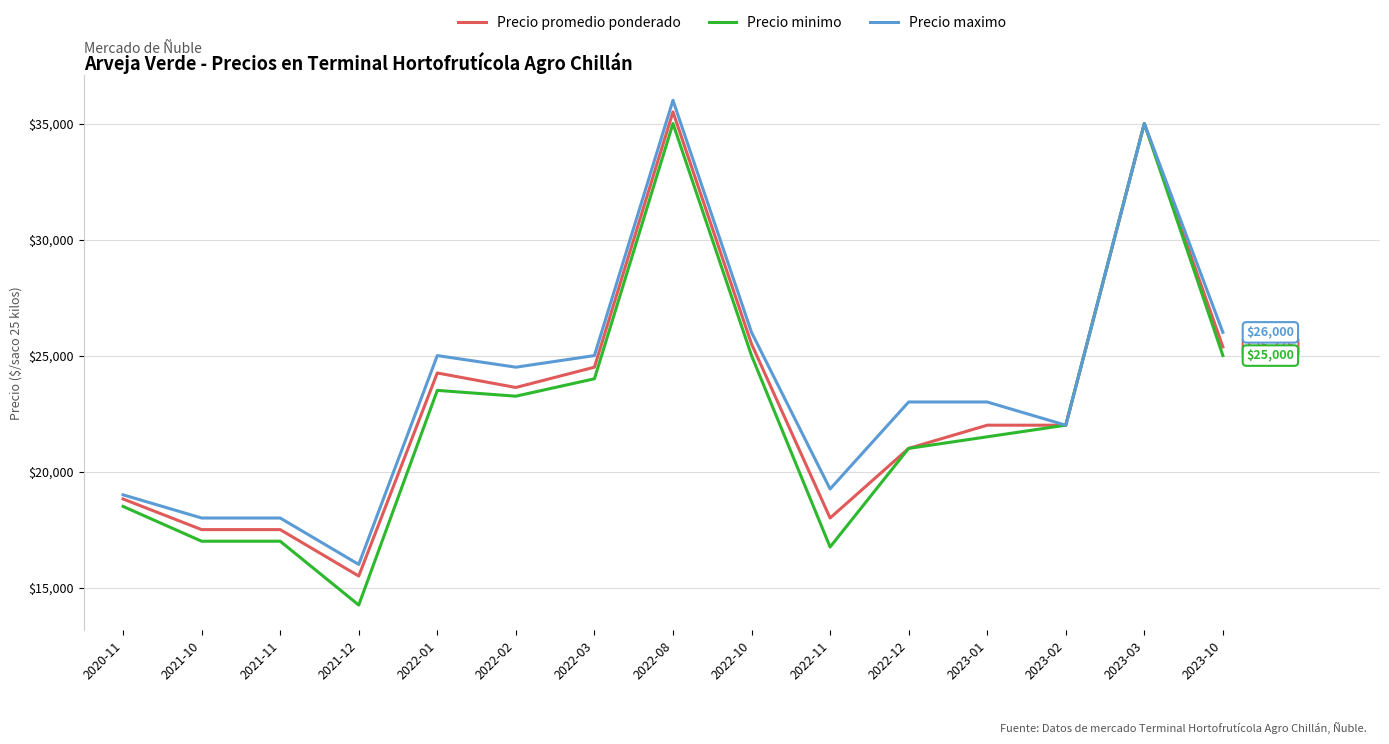

What is the sum of the Precio minimo values at 2021-11 and 2023-03?

52000